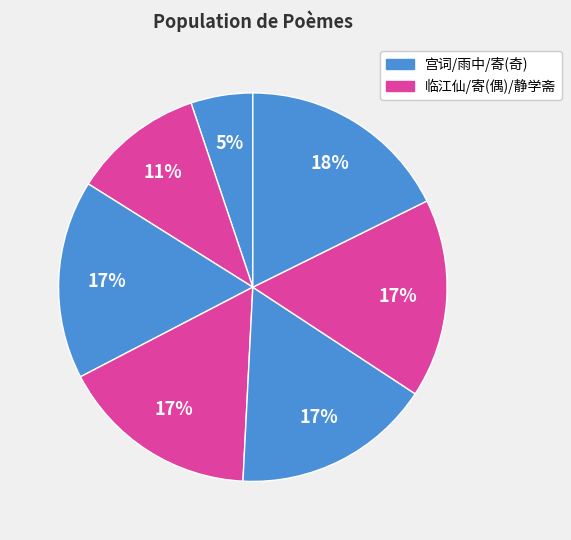

How many slices are in this pie chart?

7